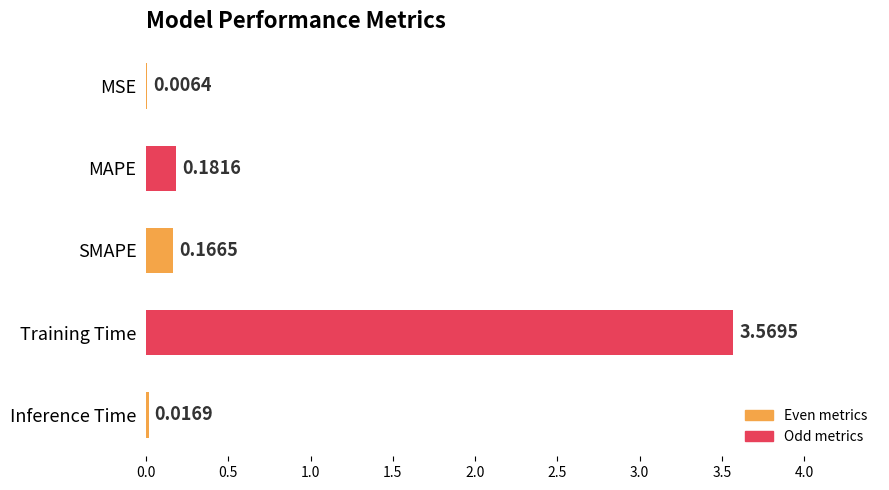

Are the bars grouped side by side (vs. stacked)?

No